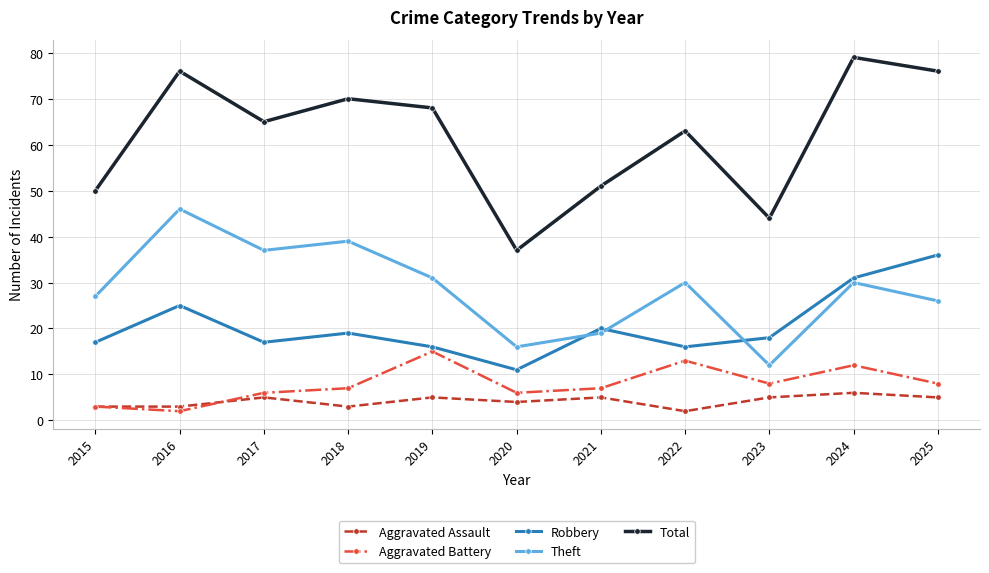

At how many categories does at least one series exceed 29?

11